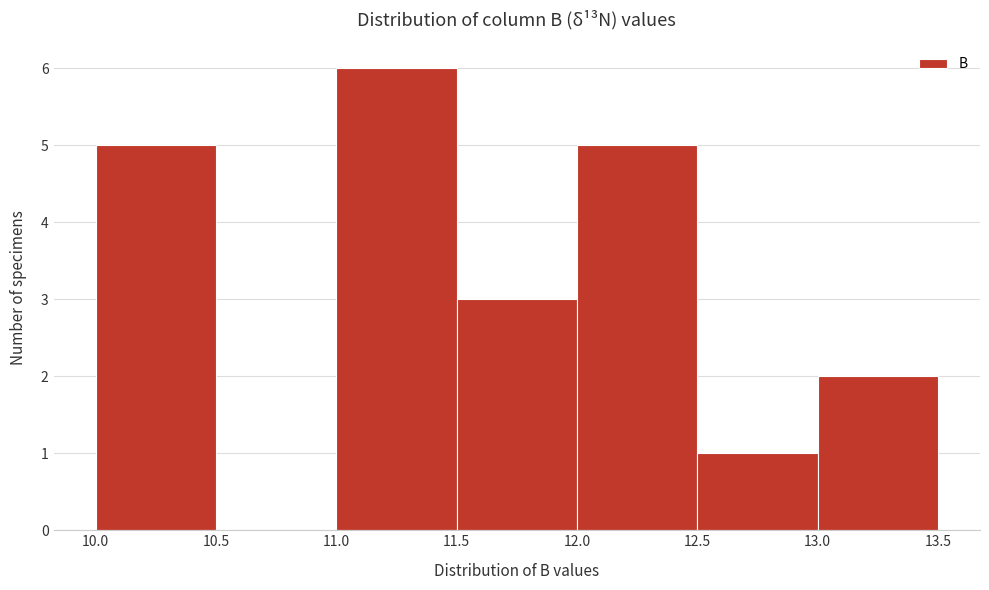

How tall is the bar that spans 11.5 to 12.0 on the x-axis? The values are not printed on the chart, so give them approximately, as read against the axis.

3